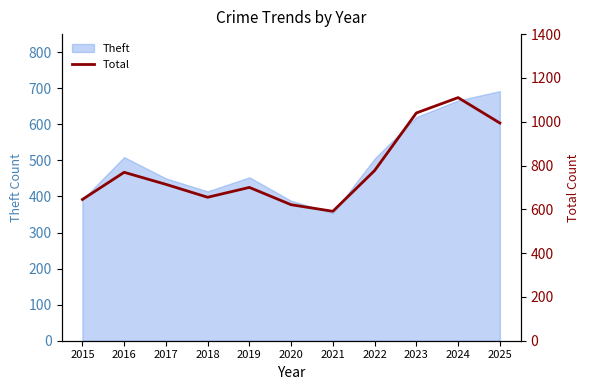

True or false: Theft has a value of 388 at 2020.

True